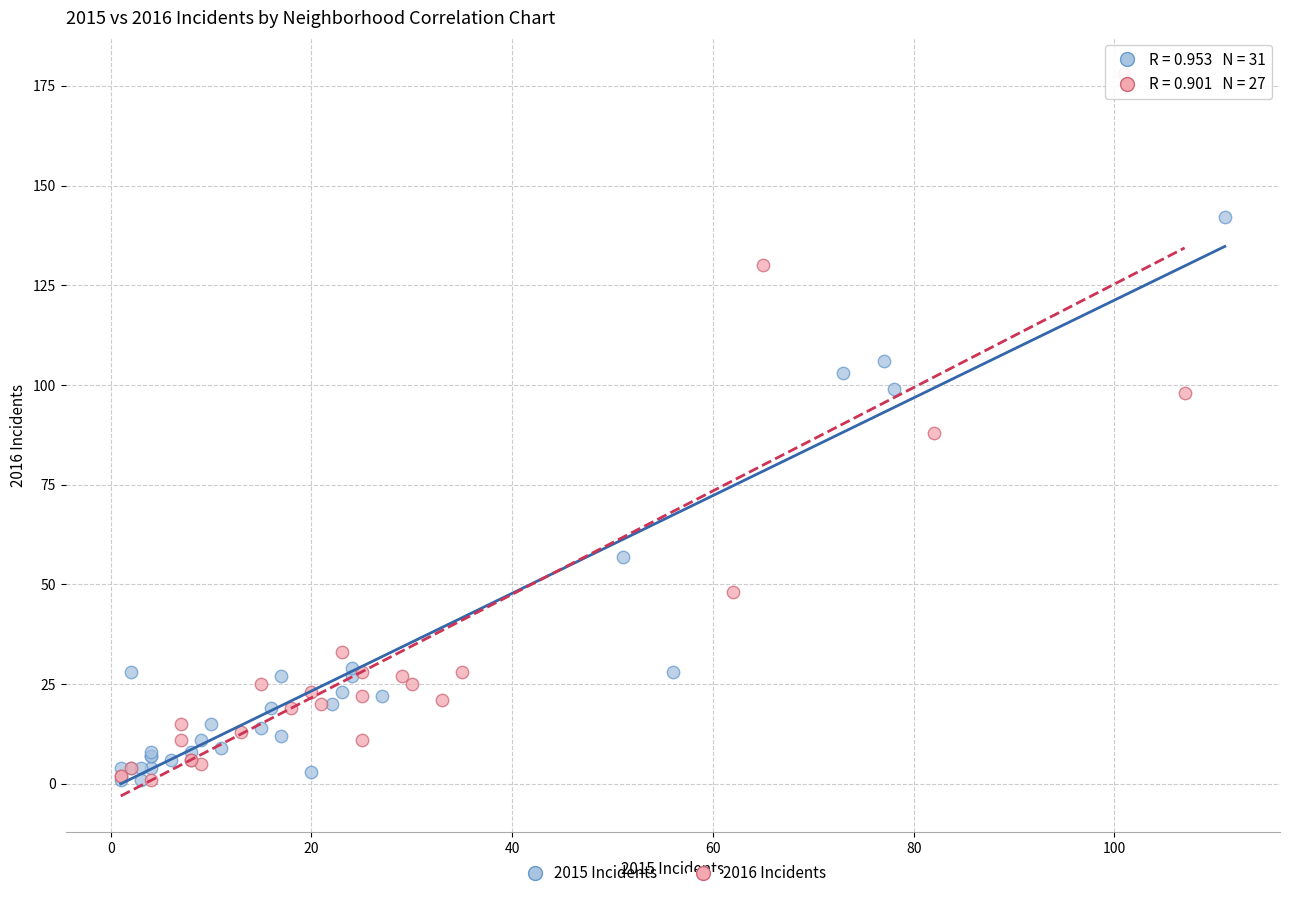

Which series has the widest spread of Y values?

2016 Incidents